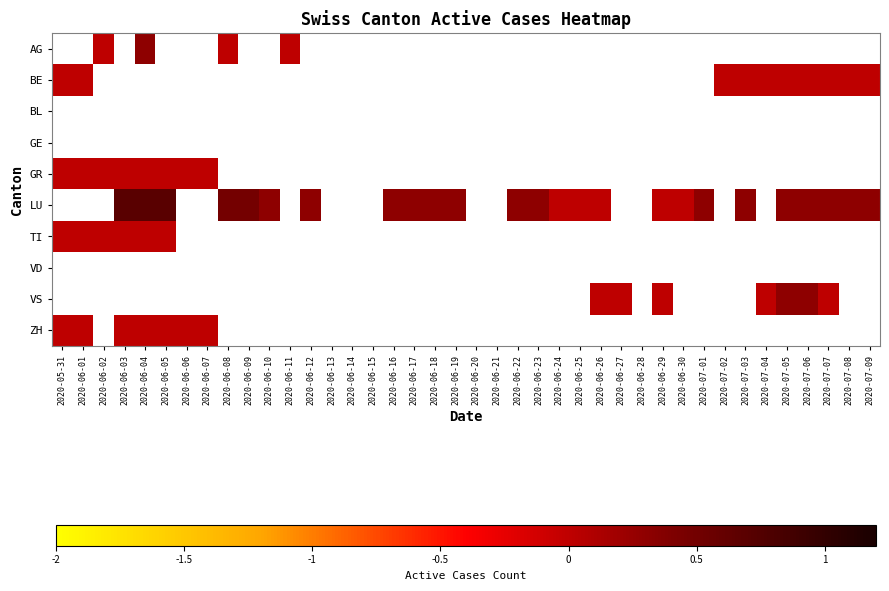

At which label is BE closest to 0?

2020-05-31